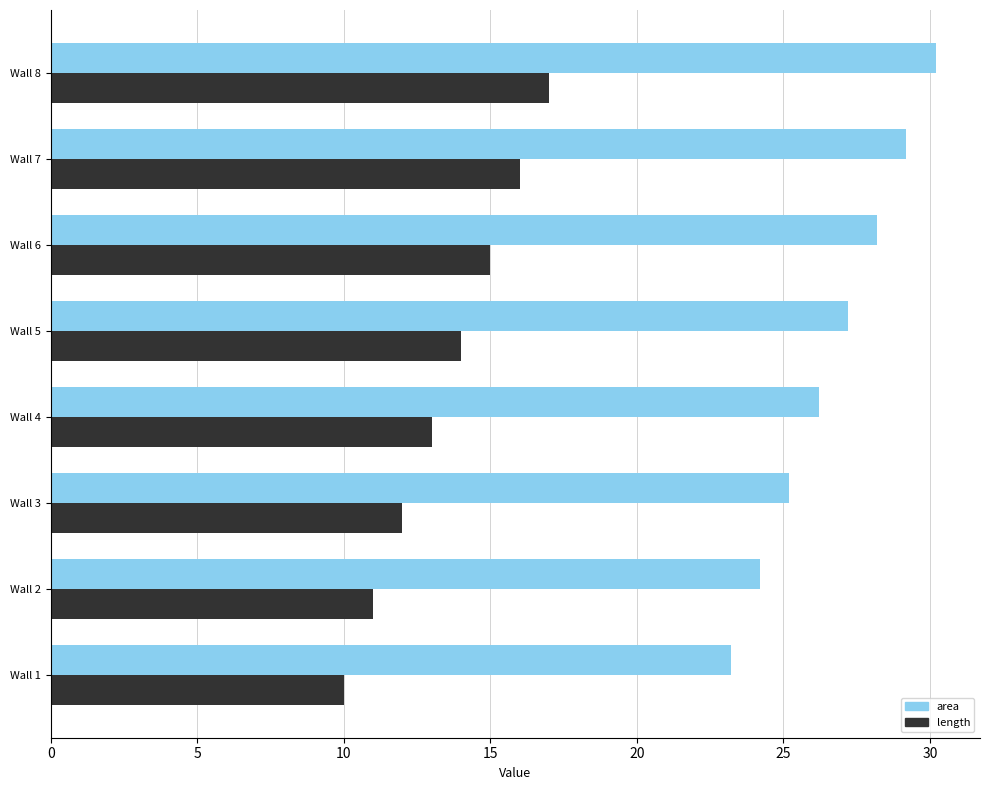

How many data points does each series have?

8